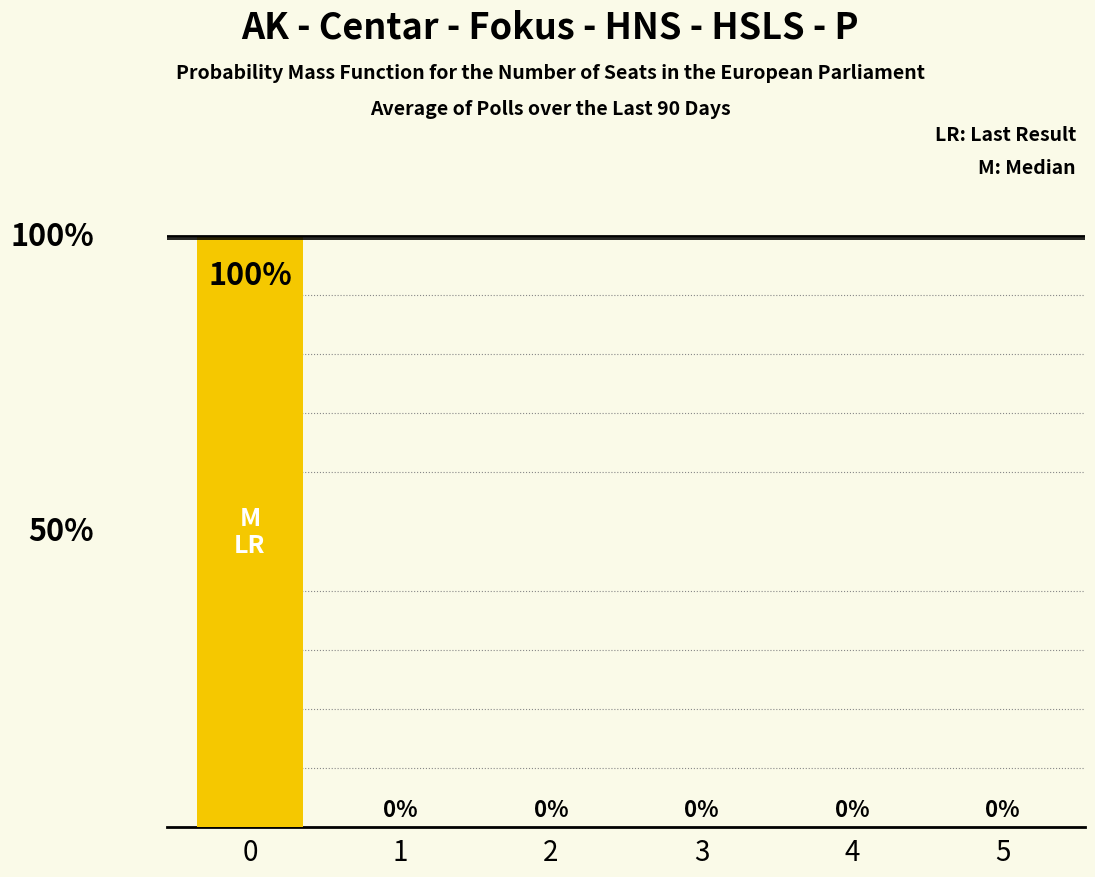

What is the sum of the values at 0 and 5?

1